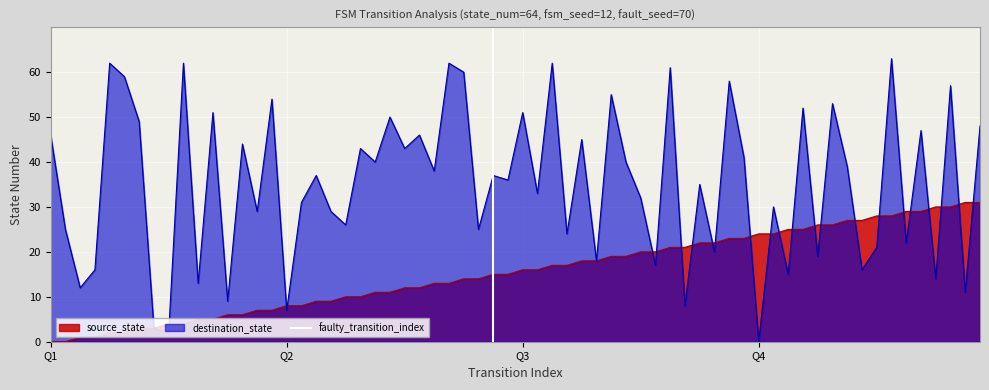

Is it true that the value at Q2 is 2?

False